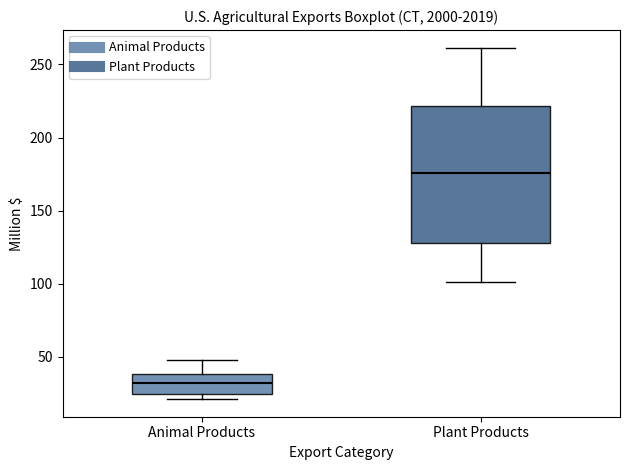

Where is the lower edge of the box for Plant Products on the y-axis? The values are not printed on the chart, so give them approximately, as read against the axis.

130